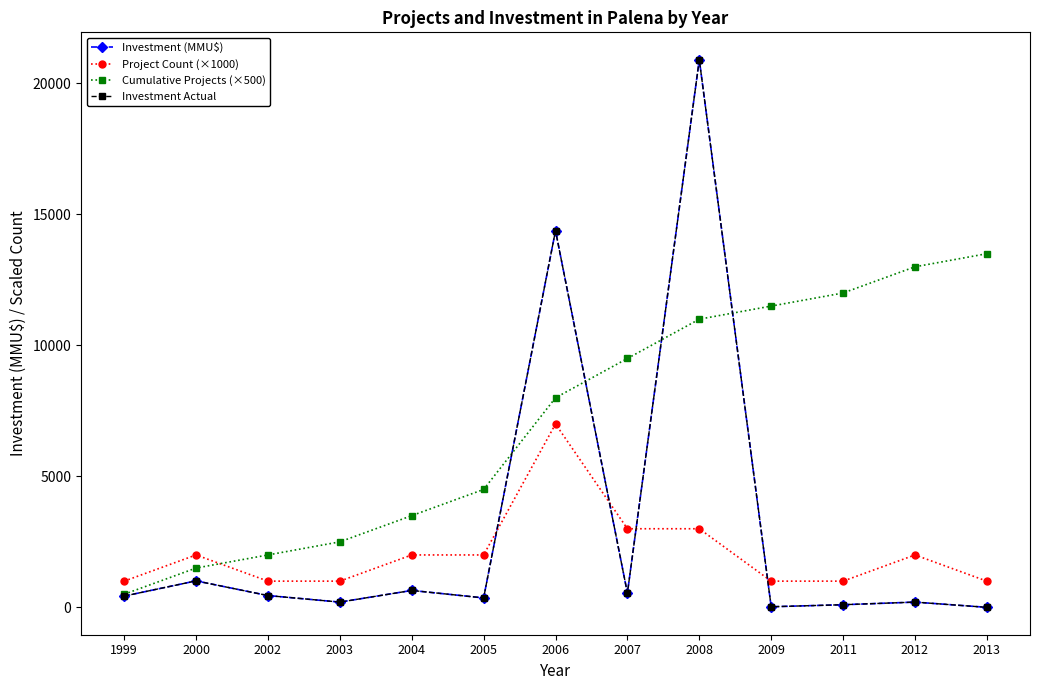

Does the chart have visible grid lines?

No